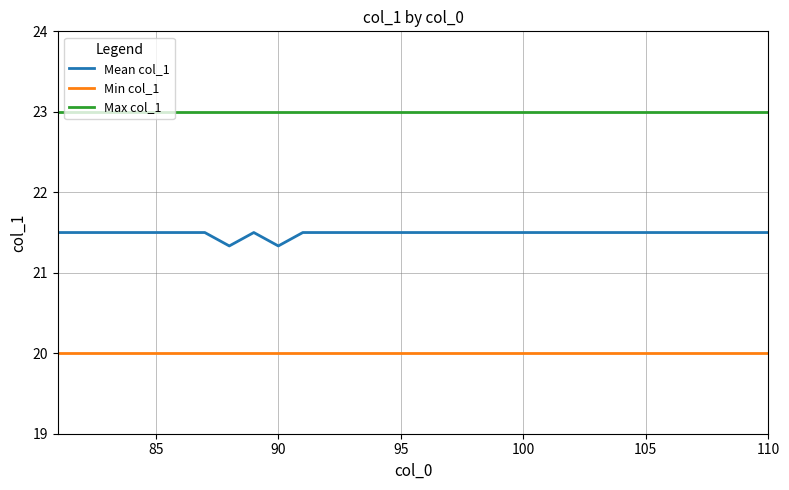

Which series has the largest range (max minus min)?

Mean col_1